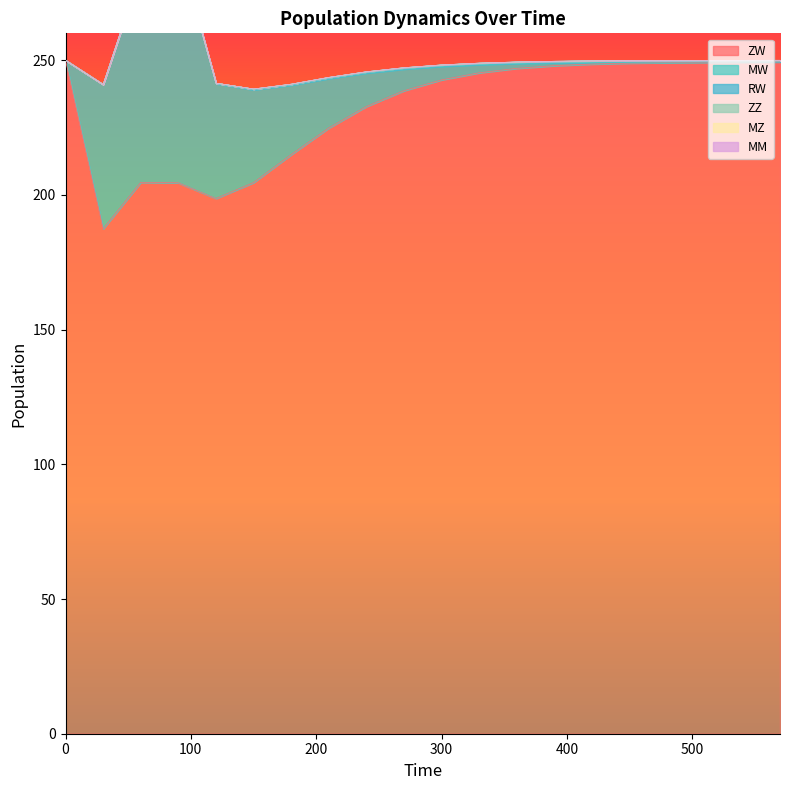

Is it true that MW equals 0.0 at 19?

True